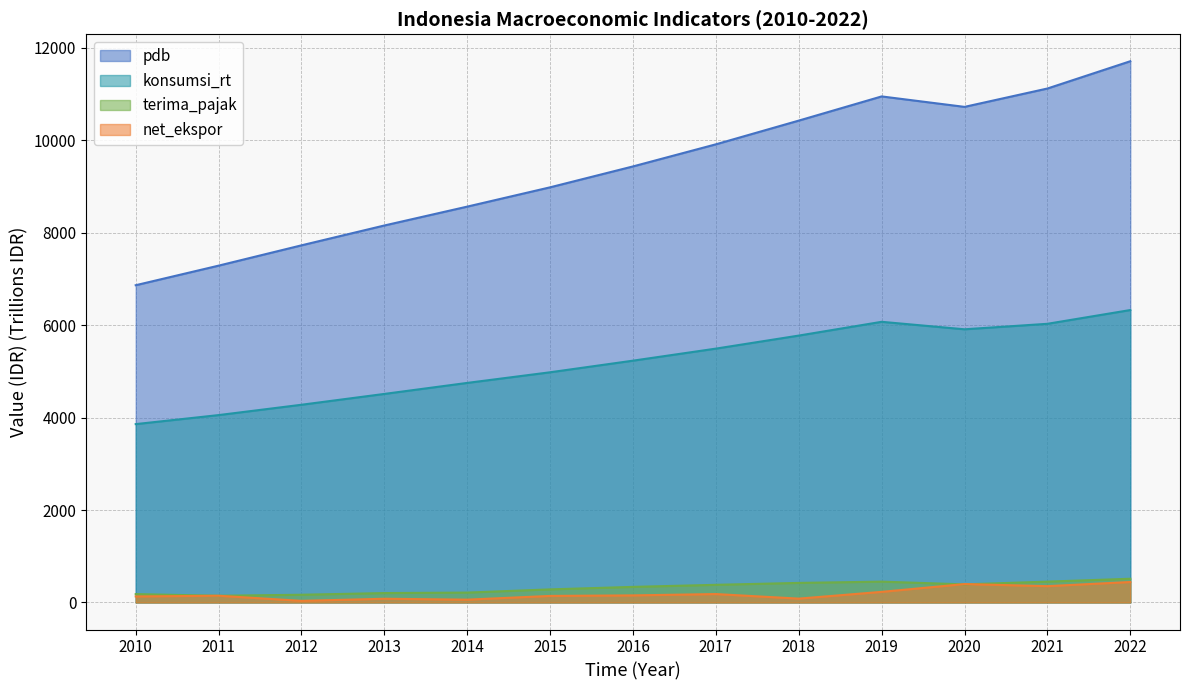

How many lines are shown in the chart?

4